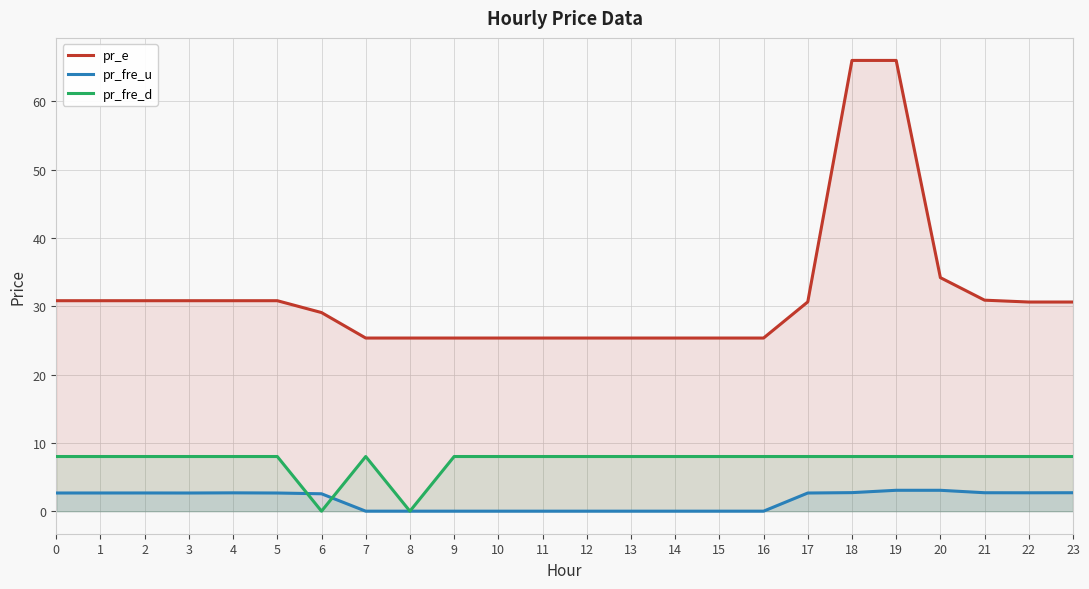

Reading right to left, transcribe all the data shown in this chart.

pr_e: 30.6	30.6	30.9	34.2	66.0	66.0	30.6	25.3	25.3	25.3	25.3	25.3	25.3	25.3	25.3	25.3	25.3	29.1	30.8	30.8	30.8	30.8	30.8	30.8
pr_fre_u: 2.7	2.7	2.7	3.1	3.1	2.7	2.7	0.0	0.0	0.0	0.0	0.0	0.0	0.0	0.0	0.0	0.0	2.5	2.7	2.7	2.7	2.7	2.7	2.7
pr_fre_d: 8.0	8.0	8.0	8.0	8.0	8.0	8.0	8.0	8.0	8.0	8.0	8.0	8.0	8.0	8.0	0.0	8.0	0.0	8.0	8.0	8.0	8.0	8.0	8.0